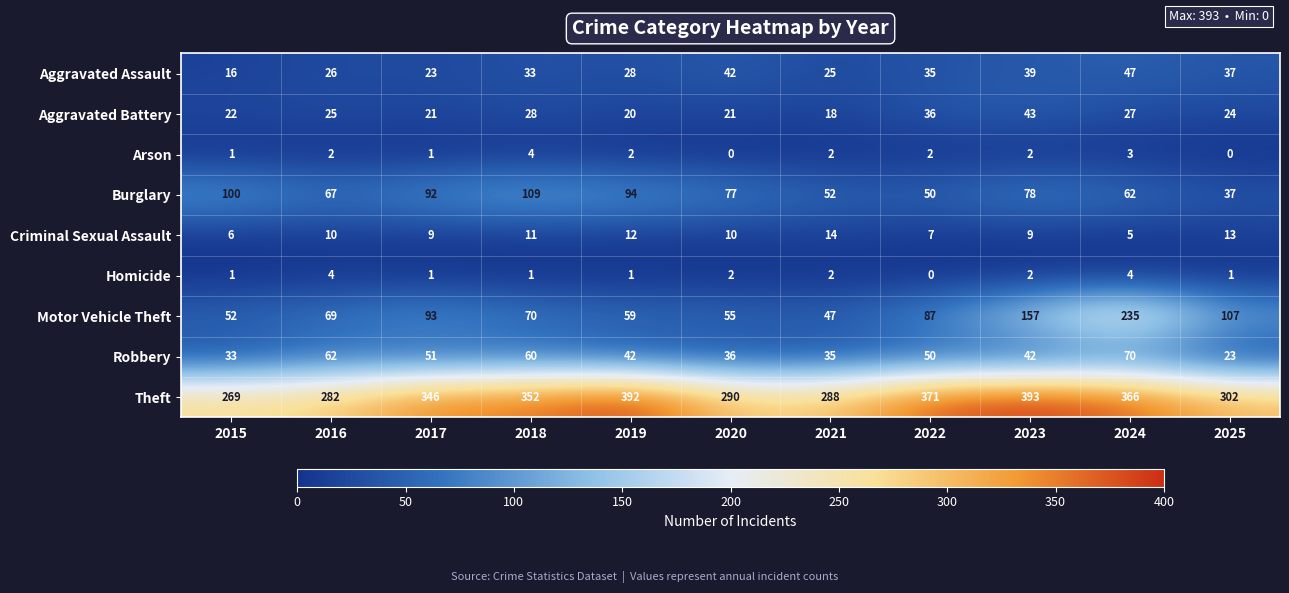

At which label is Burglary closest to 73?

2020